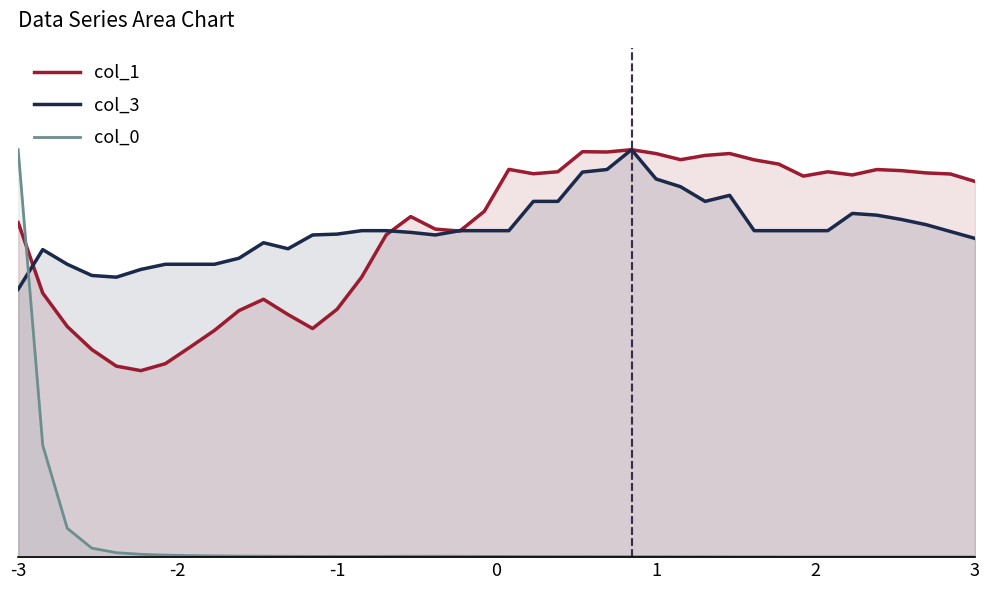

Reading right to left, list all the values displayed in this chart.

col_1: 0.9	0.9	0.9	0.9	1.0	0.9	0.9	0.9	1.0	1.0	1.0	1.0	1.0	1.0	1.0	1.0	1.0	0.9	0.9	1.0	0.8	0.8	0.8	0.8	0.8	0.7	0.6	0.6	0.6	0.6	0.6	0.6	0.5	0.5	0.5	0.5	0.5	0.6	0.6	0.8
col_3: 0.8	0.8	0.8	0.8	0.8	0.8	0.8	0.8	0.8	0.8	0.9	0.9	0.9	0.9	1.0	1.0	0.9	0.9	0.9	0.8	0.8	0.8	0.8	0.8	0.8	0.8	0.8	0.8	0.8	0.8	0.7	0.7	0.7	0.7	0.7	0.7	0.7	0.7	0.8	0.7
col_0: 0.0	0.0	0.0	0.0	0.0	0.0	0.0	0.0	0.0	0.0	0.0	0.0	0.0	0.0	0.0	0.0	0.0	0.0	0.0	0.0	0.0	0.0	0.0	0.0	0.0	0.0	0.0	0.0	0.0	0.0	0.0	0.0	0.0	0.0	0.0	0.0	0.0	0.1	0.3	1.0